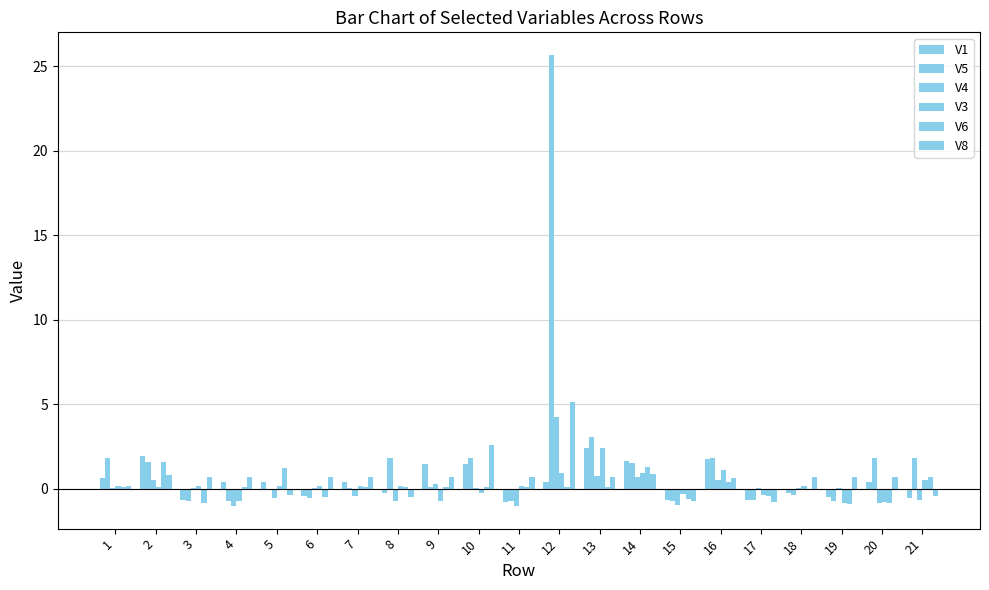

What is the minimum value shown in the chart?

-1.0